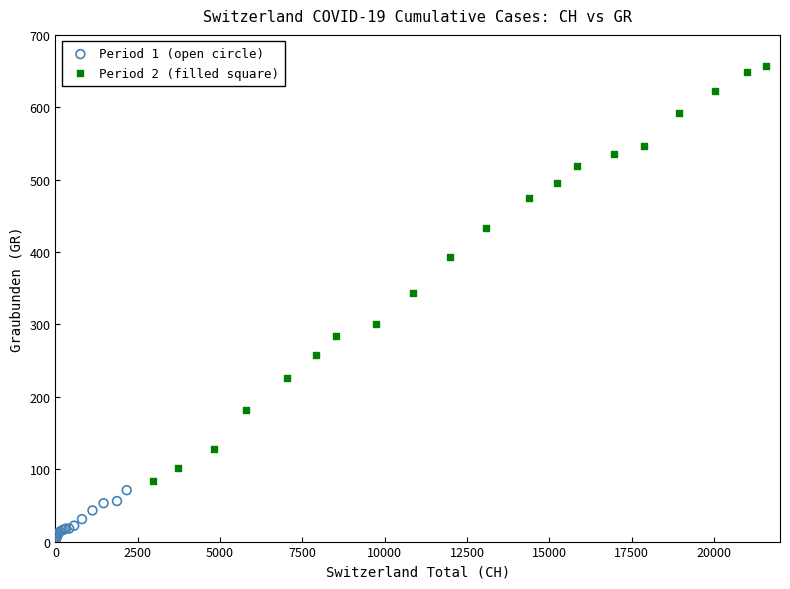

Which series has the widest spread of Y values?

Period 2 (filled square)